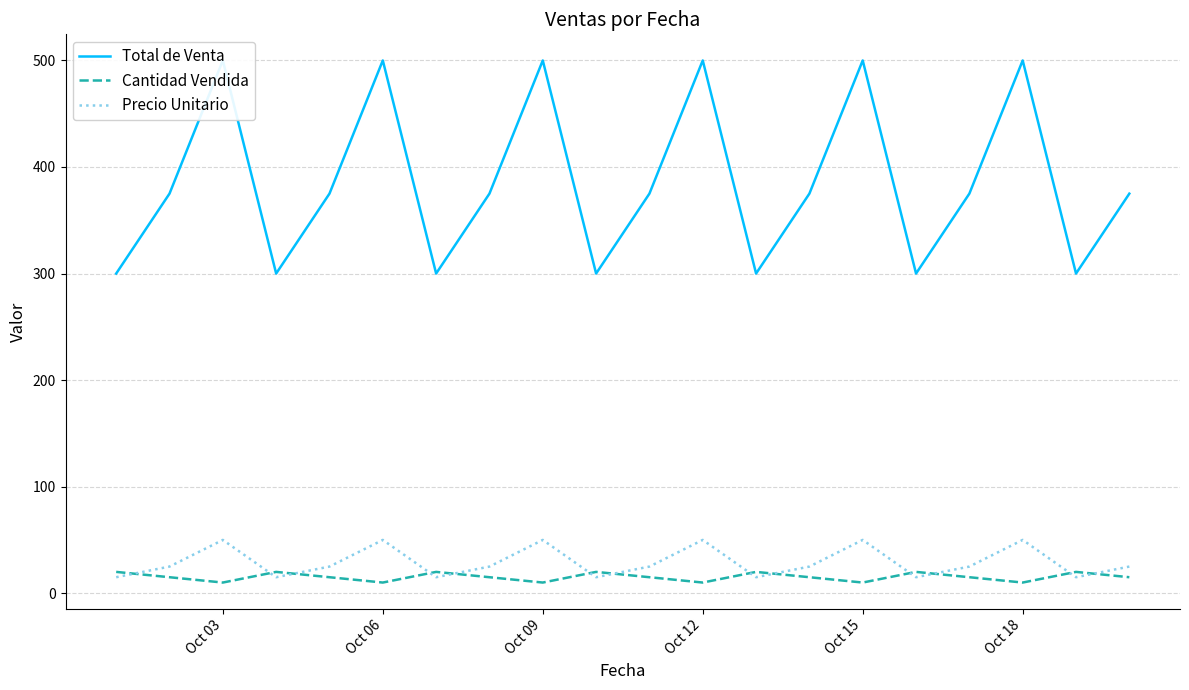

What is the maximum value for Precio Unitario?

50